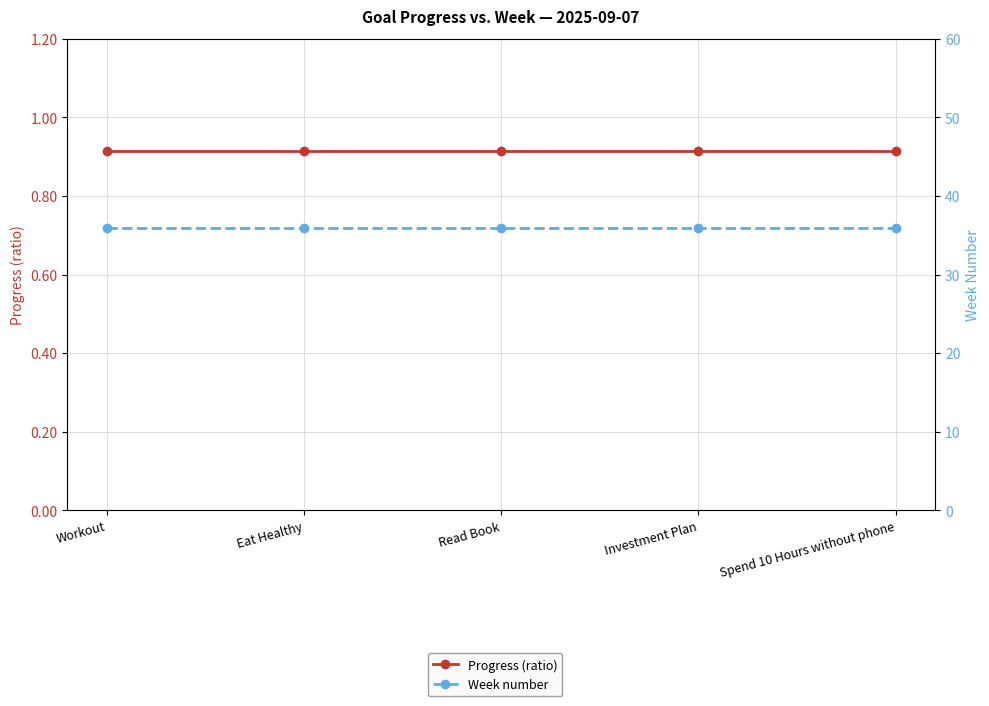

True or false: Progress (ratio) has more than 0 interior local peaks.

False